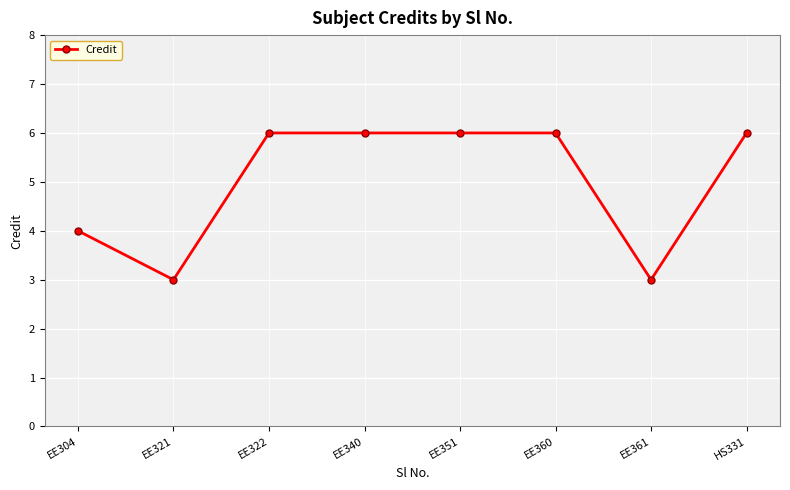

What is the sum of the values at EE322 and EE351?

12